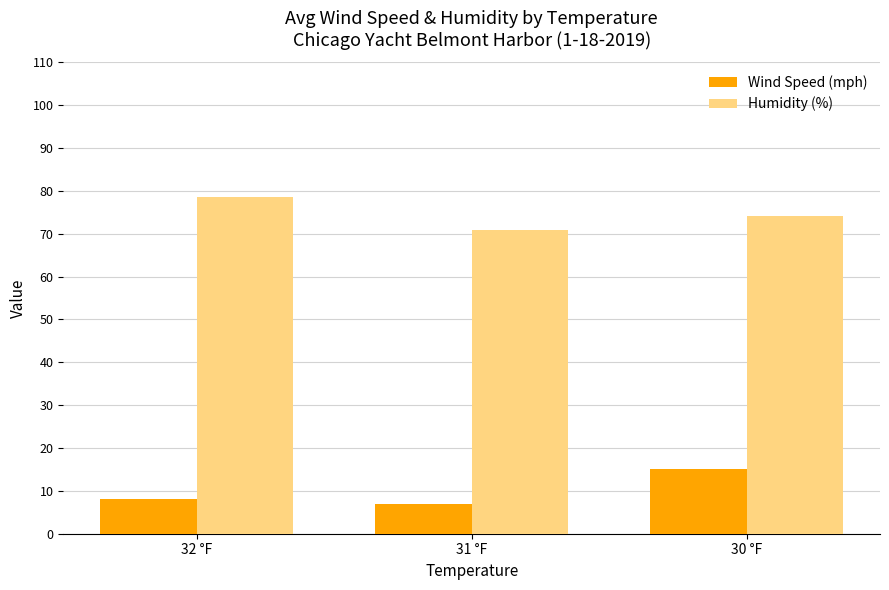

Which series changed the most between 32 °F and 31 °F?

Humidity (%)